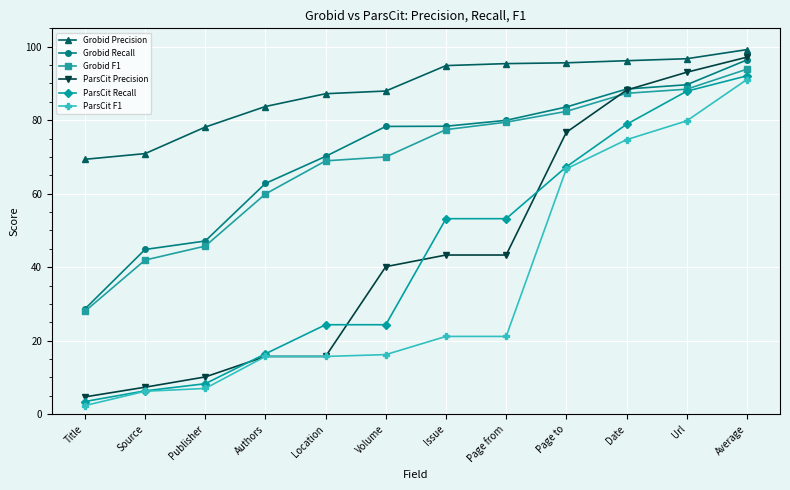

What is the total value across all series at Page from?

372.5